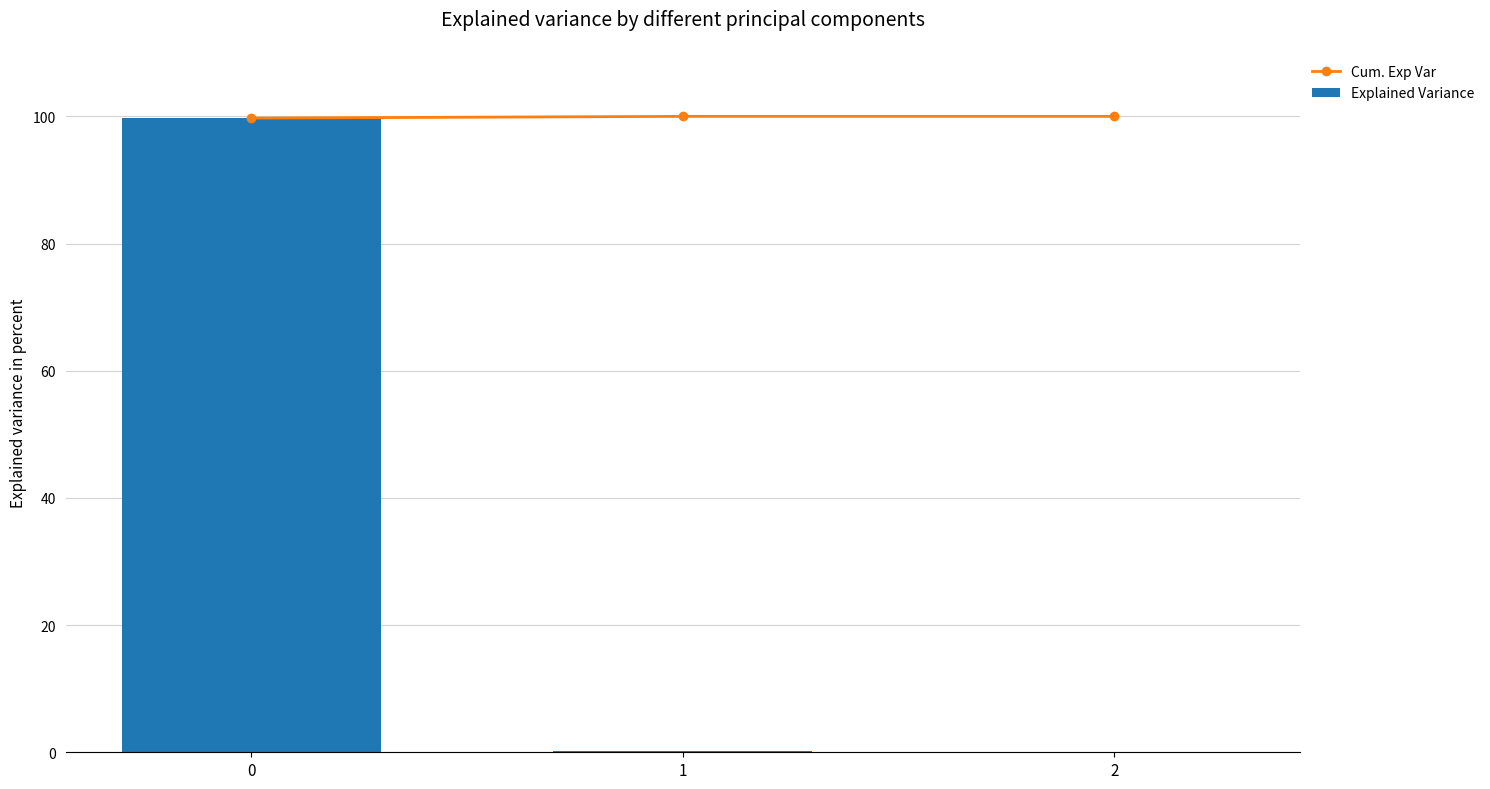

Where is Explained Variance nearest to the value 49?

1